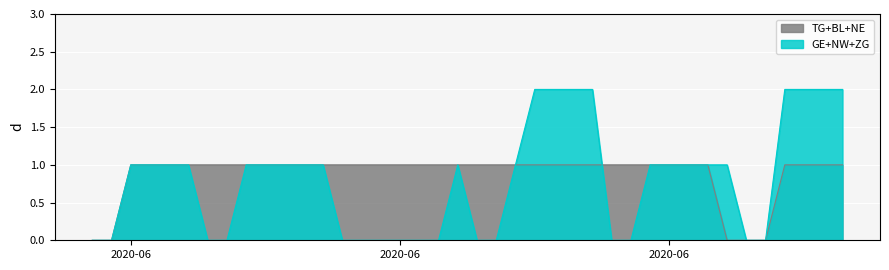

What is the difference between the maximum and minimum values in the GE series?

2